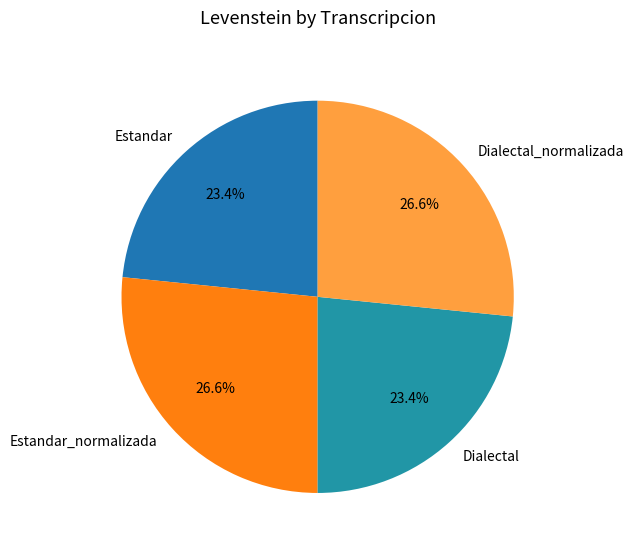

What percentage do Dialectal and Estandar together represent?

46.8%